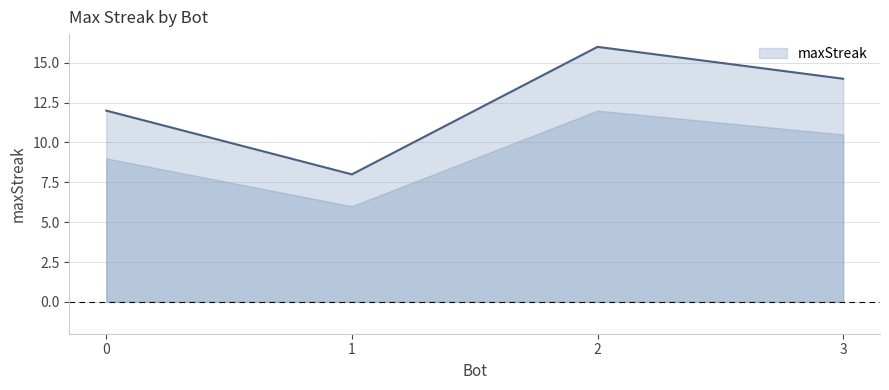

The chart shows a value of 11 at 1. True or false?

False